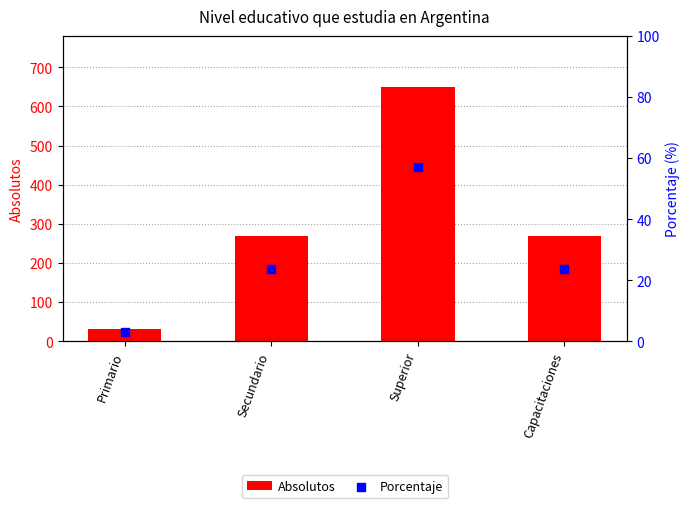

Which series has the largest total across all categories?

Absolutos